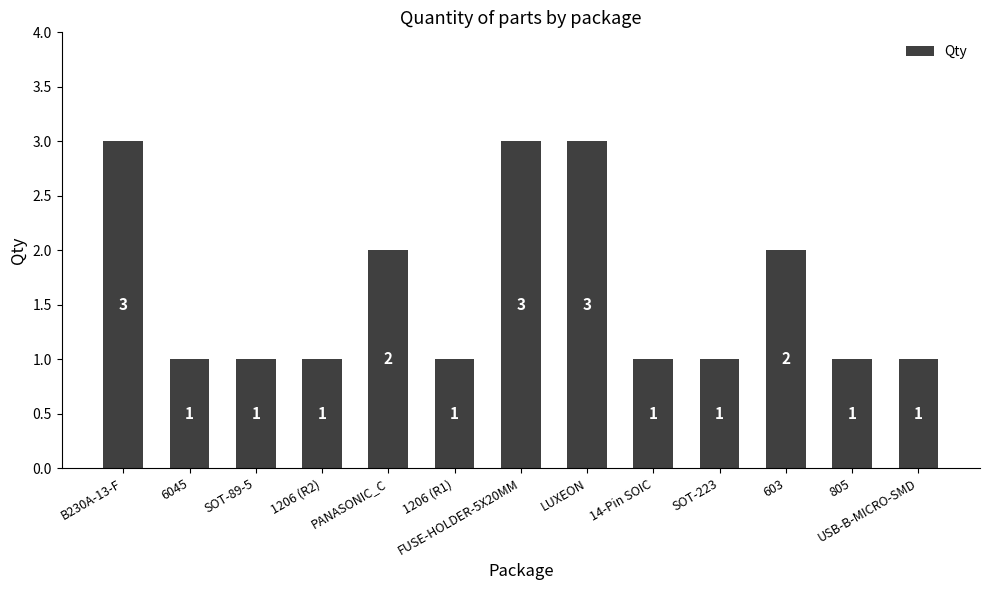

How many values exceed 1?

5